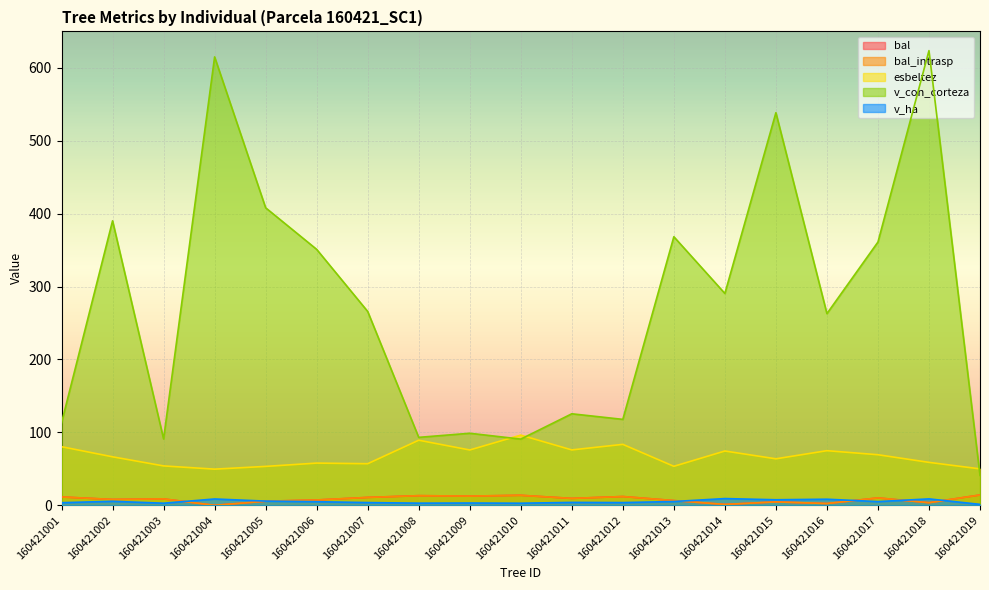

At which label does v_con_corteza reach its peak?

160421018